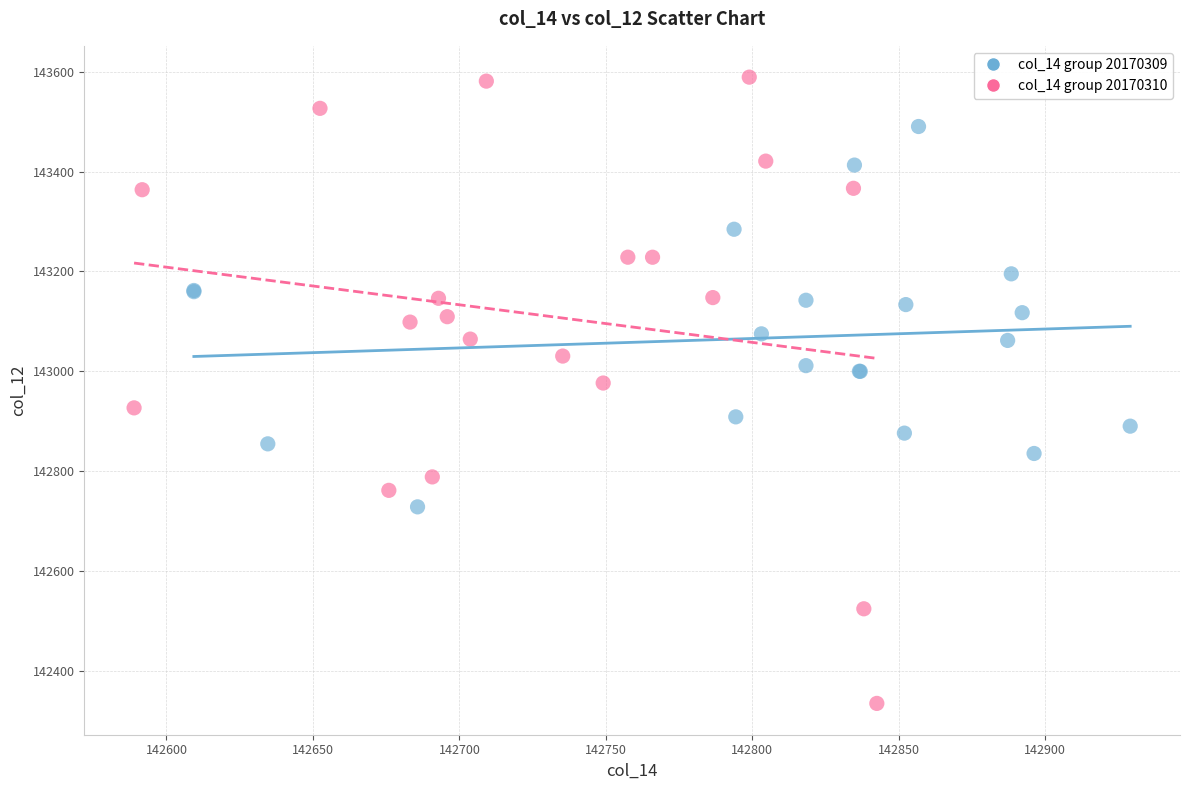

Which series reaches the maximum Y coordinate?

col_14 group 20170310